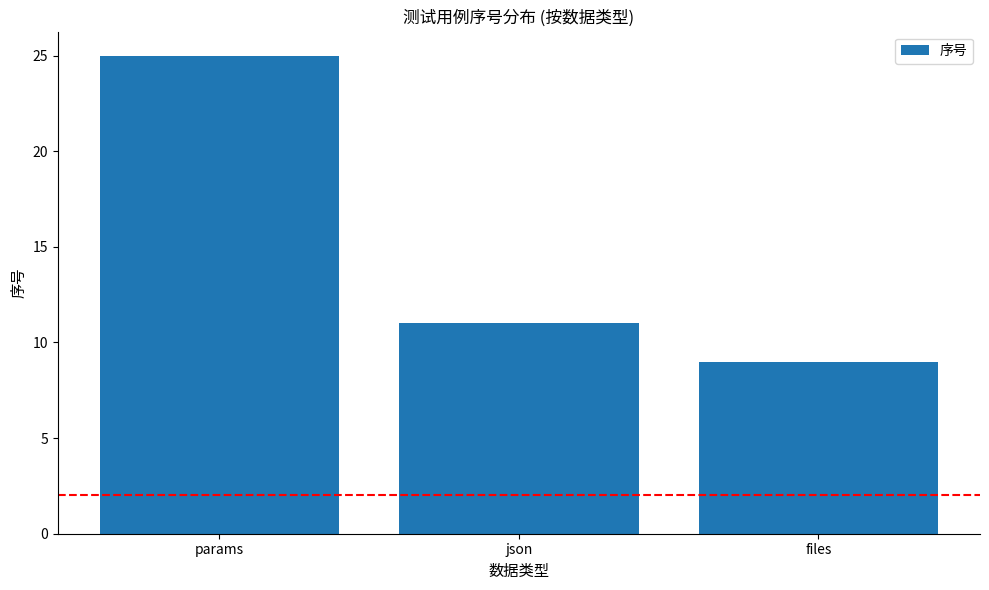

How many values are below 11?

1